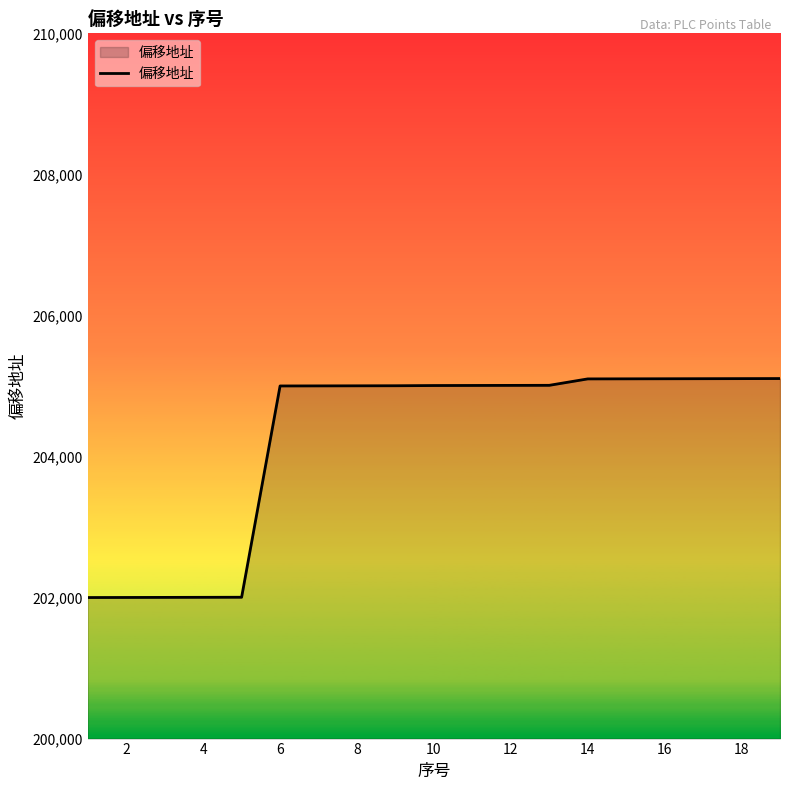

What is the greatest value displayed?

205105